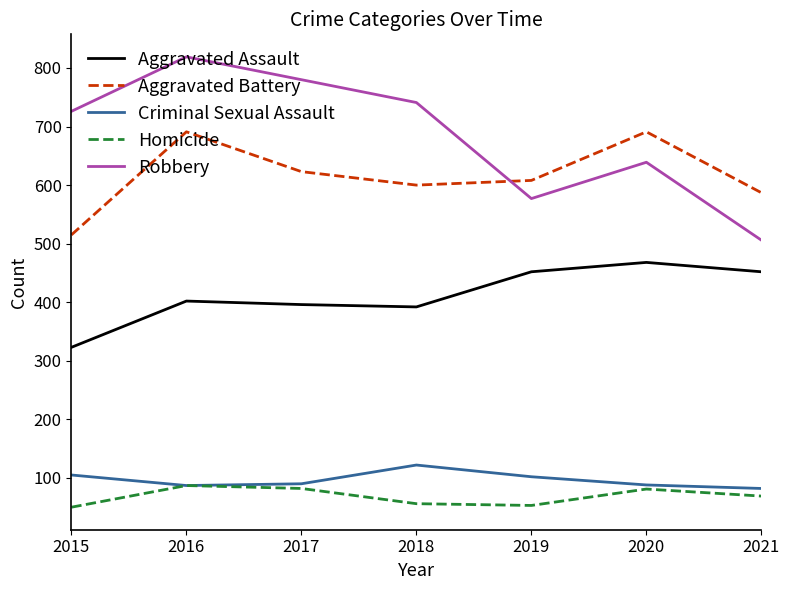

Is this an area chart (filled region under the line)?

No